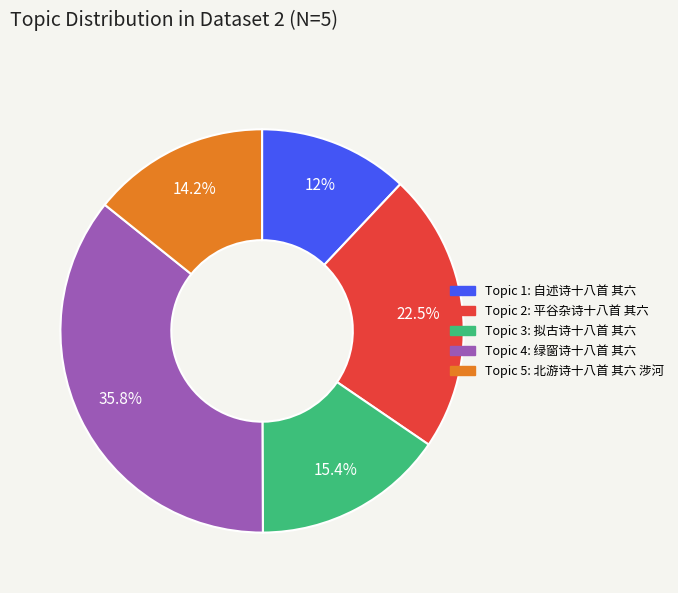

Is there a majority slice in this chart?

No